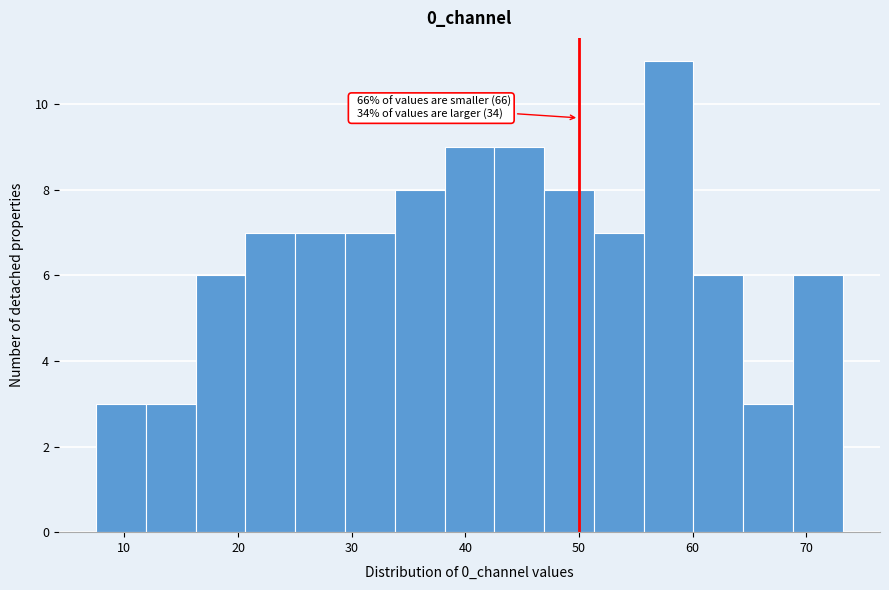

Over which range of the x-axis is the bar tallest?

56 to 60